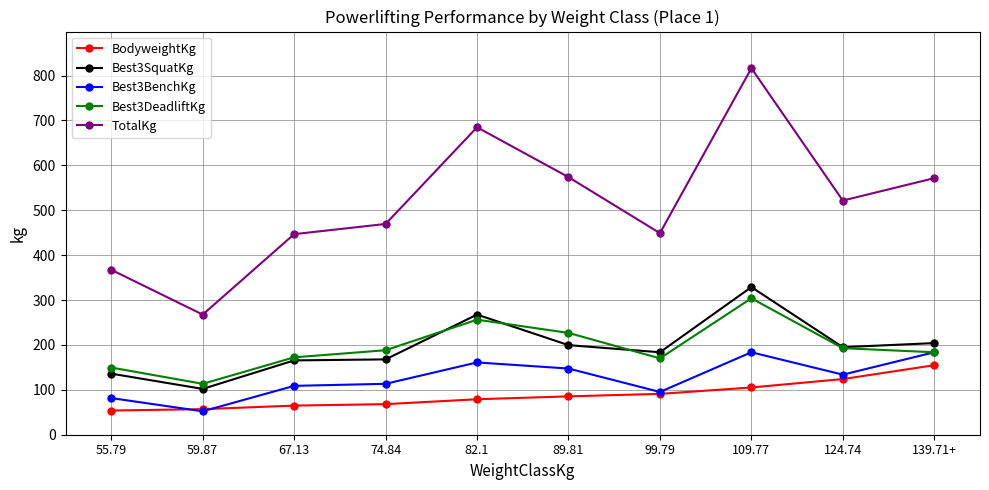

True or false: BodyweightKg and TotalKg cross at least once.

False